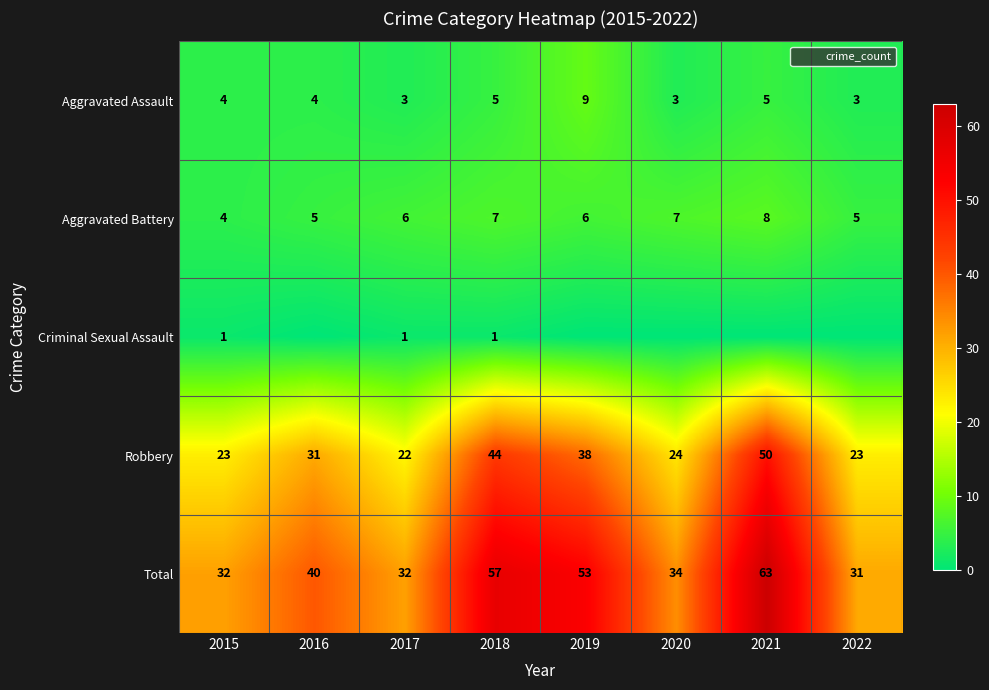

True or false: Robbery has a value of 35 at 2015.

False